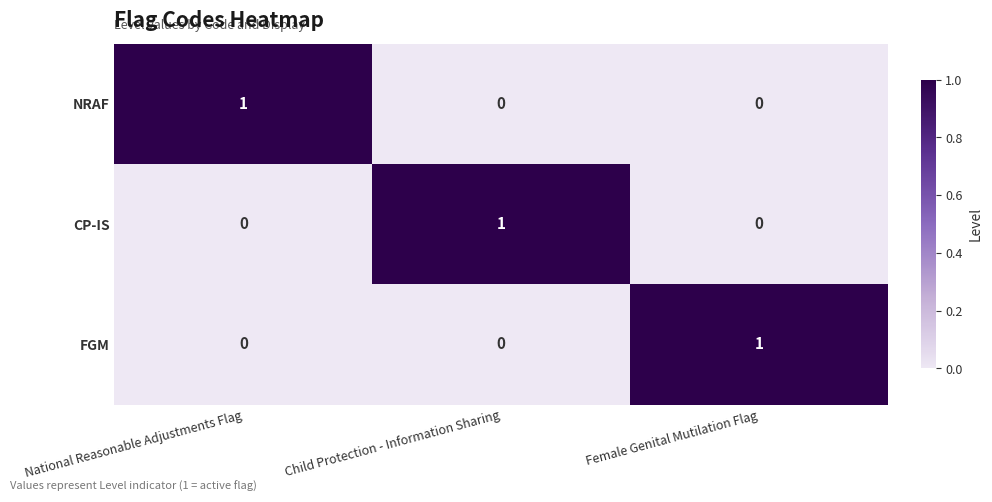

Count the CP-IS values in the range 0 to 1.

3